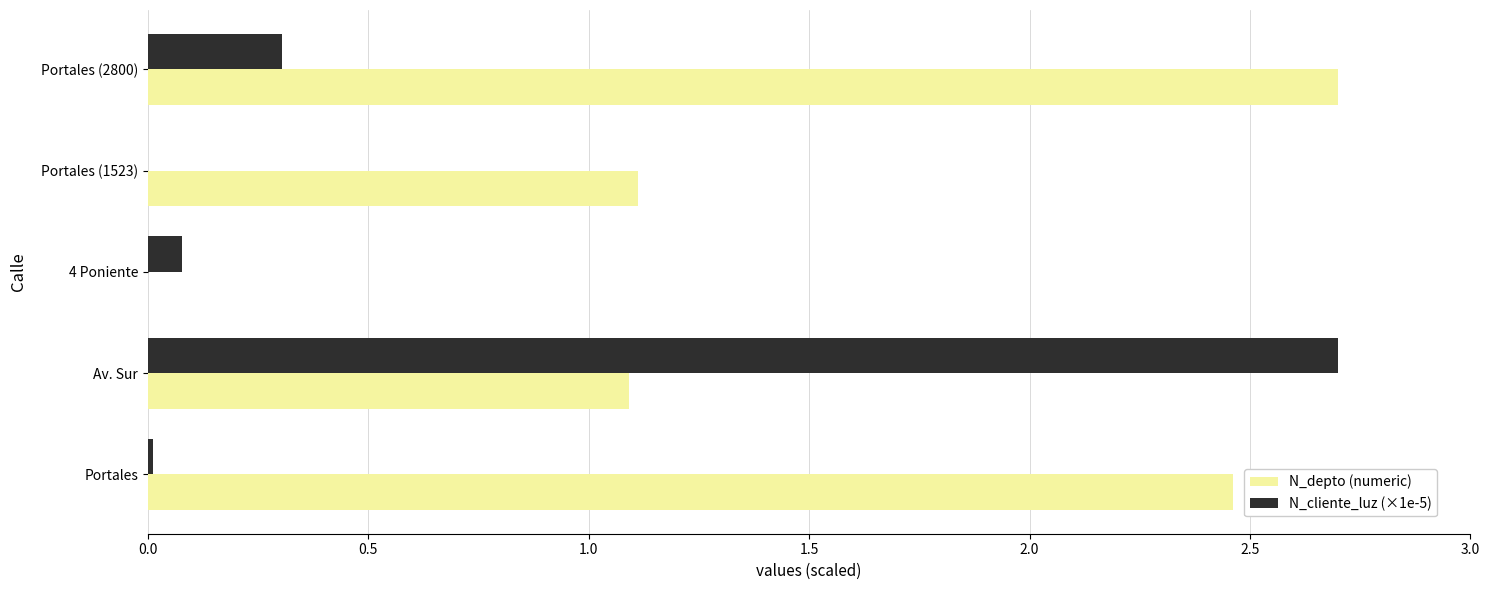

At which label is N_cliente_luz (×1e-5) closest to 1?

Portales (2800)